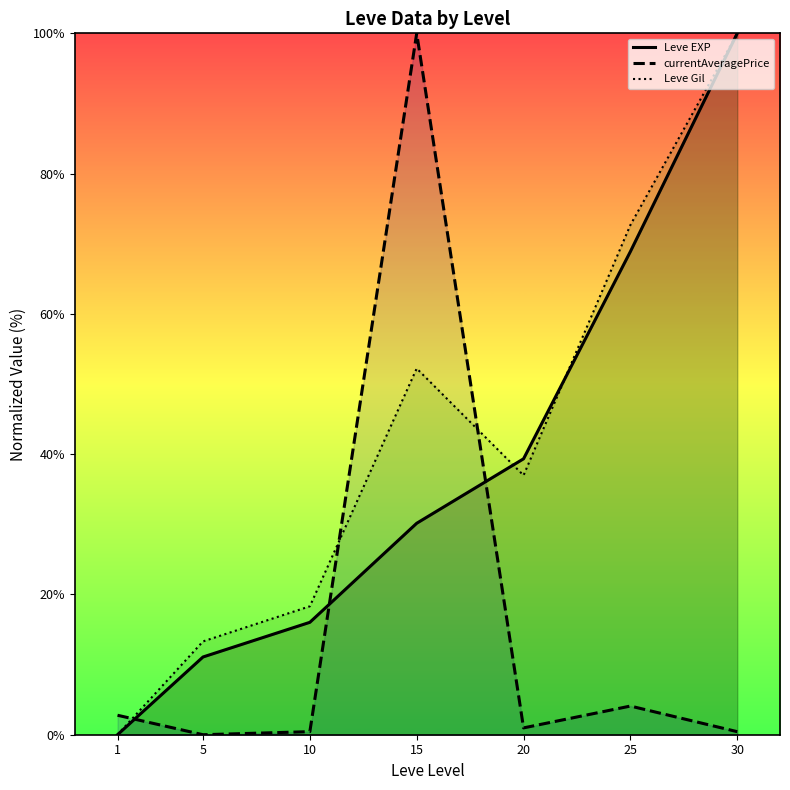

What is the approximate value of currentAveragePrice at 1?

2.8